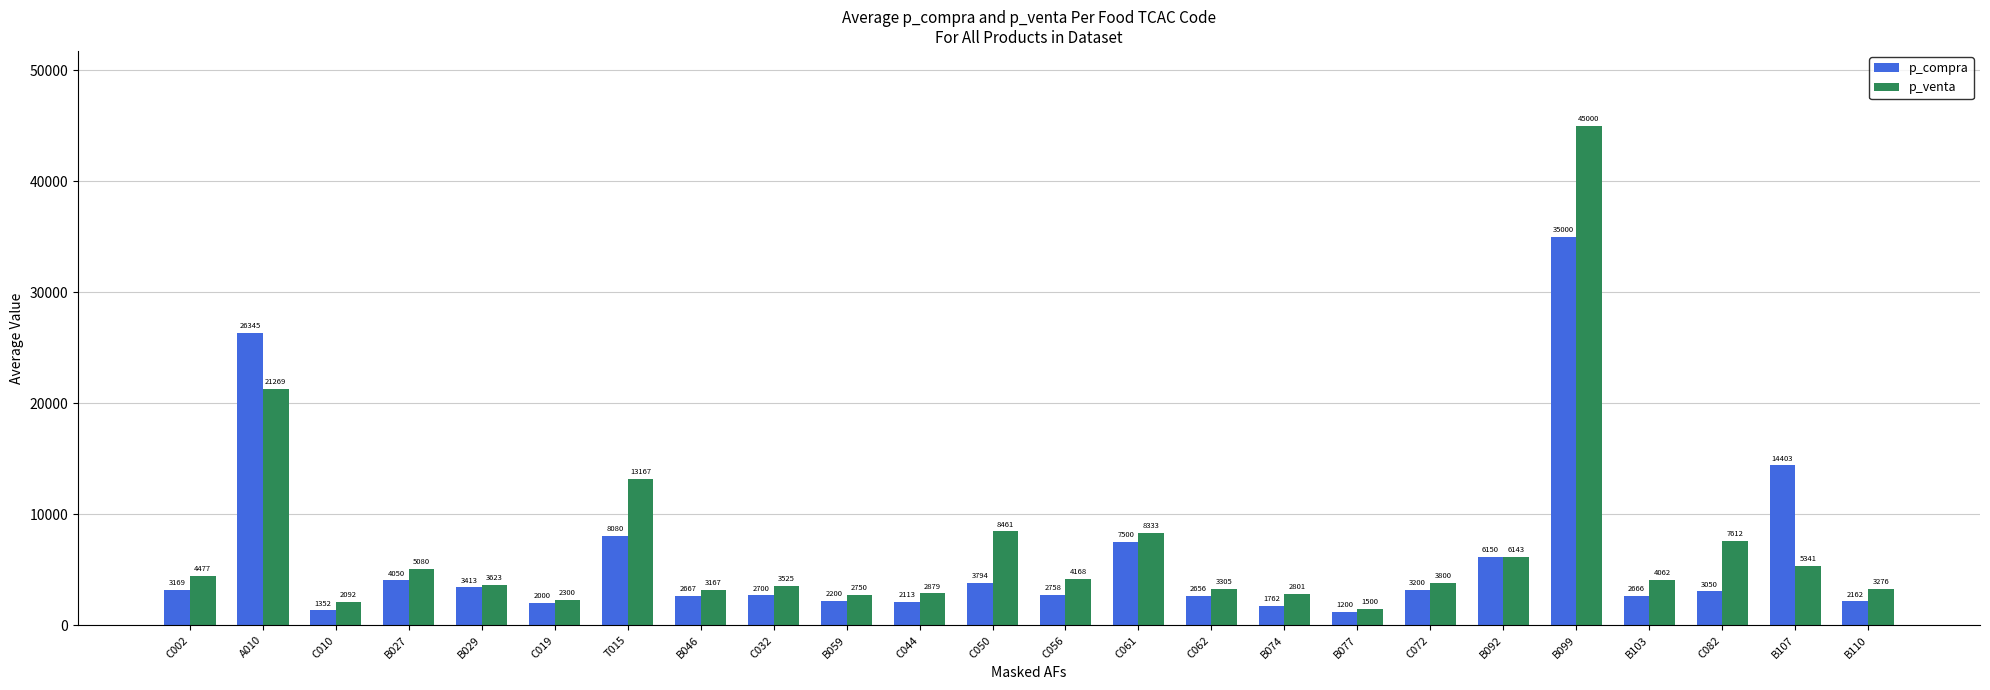

What is the difference between the maximum and minimum values in the p_venta series?

43500.0